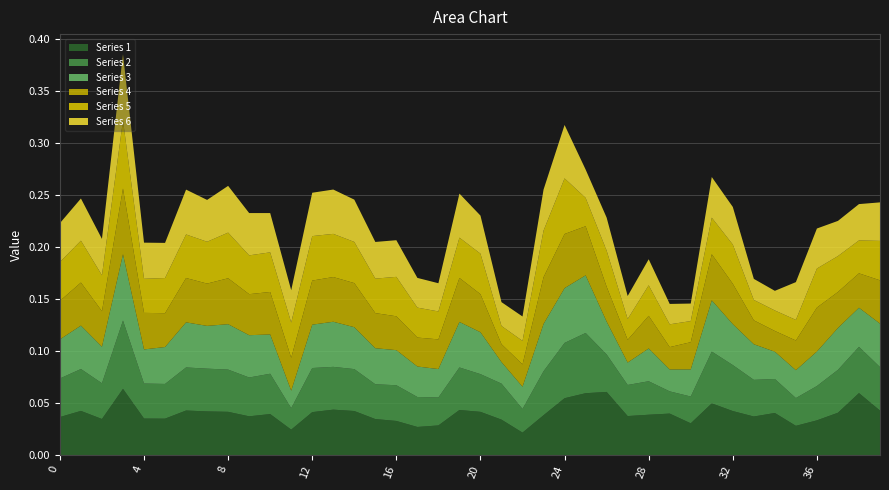

Reading right to left, transcribe all the data shown in this chart.

Series 1: 0.0	0.1	0.0	0.0	0.0	0.0	0.0	0.0	0.0	0.0	0.0	0.0	0.0	0.1	0.1	0.1	0.0	0.0	0.0	0.0	0.0	0.0	0.0	0.0	0.0	0.0	0.0	0.0	0.0	0.0	0.0	0.0	0.0	0.0	0.0	0.0	0.1	0.0	0.0	0.0
Series 2: 0.0	0.0	0.0	0.0	0.0	0.0	0.0	0.0	0.0	0.0	0.0	0.0	0.0	0.0	0.1	0.1	0.0	0.0	0.0	0.0	0.0	0.0	0.0	0.0	0.0	0.0	0.0	0.0	0.0	0.0	0.0	0.0	0.0	0.0	0.0	0.0	0.1	0.0	0.0	0.0
Series 3: 0.0	0.0	0.0	0.0	0.0	0.0	0.0	0.0	0.0	0.0	0.0	0.0	0.0	0.0	0.1	0.1	0.0	0.0	0.0	0.0	0.0	0.0	0.0	0.0	0.0	0.0	0.0	0.0	0.0	0.0	0.0	0.0	0.0	0.0	0.0	0.0	0.1	0.0	0.0	0.0
Series 4: 0.0	0.0	0.0	0.0	0.0	0.0	0.0	0.0	0.0	0.0	0.0	0.0	0.0	0.0	0.0	0.1	0.0	0.0	0.0	0.0	0.0	0.0	0.0	0.0	0.0	0.0	0.0	0.0	0.0	0.0	0.0	0.0	0.0	0.0	0.0	0.0	0.1	0.0	0.0	0.0
Series 5: 0.0	0.0	0.0	0.0	0.0	0.0	0.0	0.0	0.0	0.0	0.0	0.0	0.0	0.0	0.0	0.1	0.0	0.0	0.0	0.0	0.0	0.0	0.0	0.0	0.0	0.0	0.0	0.0	0.0	0.0	0.0	0.0	0.0	0.0	0.0	0.0	0.1	0.0	0.0	0.0
Series 6: 0.0	0.0	0.0	0.0	0.0	0.0	0.0	0.0	0.0	0.0	0.0	0.0	0.0	0.0	0.0	0.1	0.0	0.0	0.0	0.0	0.0	0.0	0.0	0.0	0.0	0.0	0.0	0.0	0.0	0.0	0.0	0.0	0.0	0.0	0.0	0.0	0.1	0.0	0.0	0.0